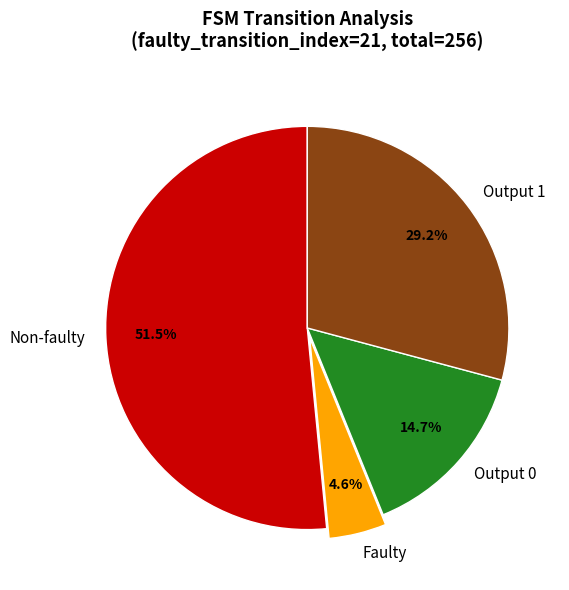

How many slices are in this pie chart?

4